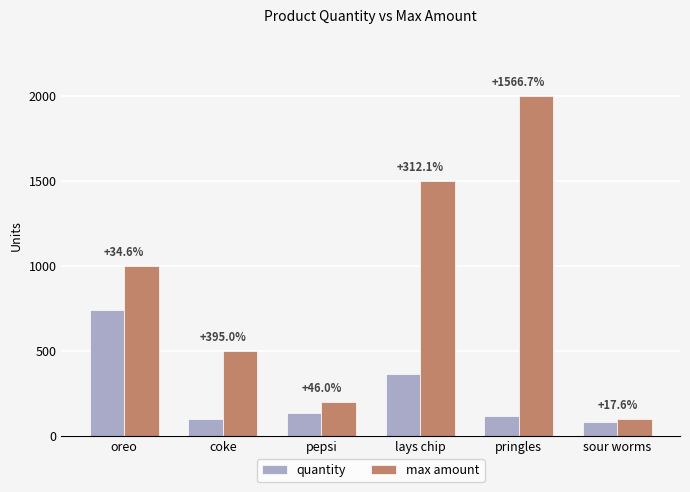

Reading left to right, list all the values displayed in this chart.

quantity: oreo=743	coke=101	pepsi=137	lays chip=364	pringles=120	sour worms=85
max amount: oreo=1000	coke=500	pepsi=200	lays chip=1500	pringles=2000	sour worms=100